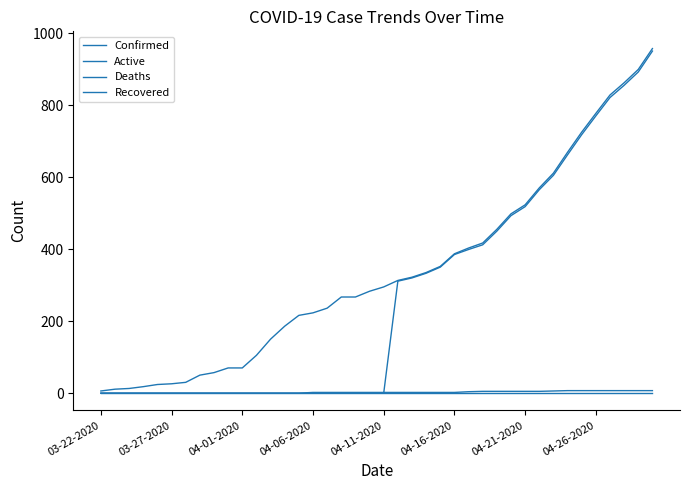

At which label is Recovered closest to 0?

03-22-2020